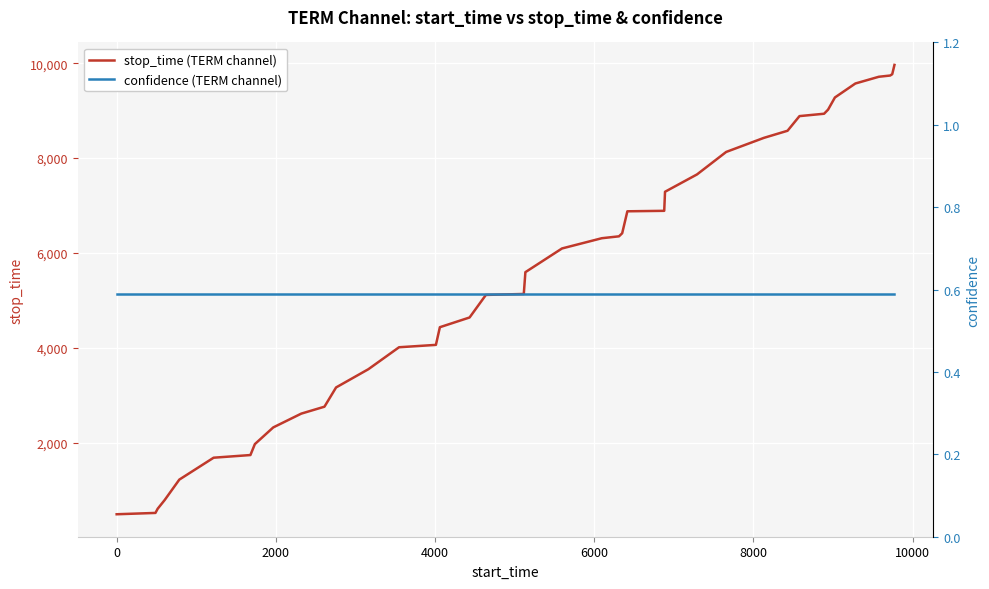

What is the lowest value of the stop_time (TERM channel) series?

487